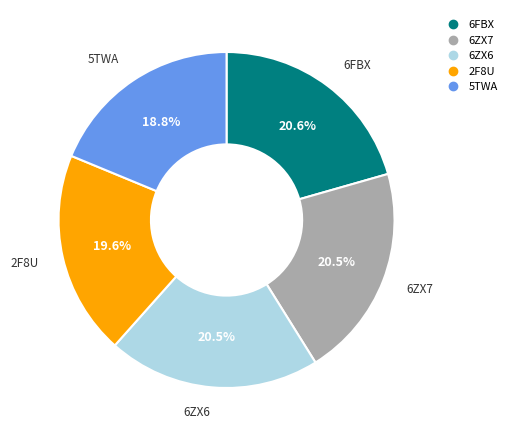

Is 6FBX the majority of the pie?

No